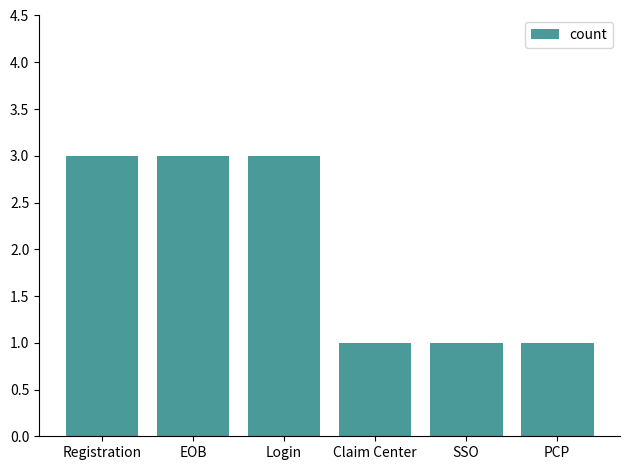

What value does the data have at Claim Center?

1